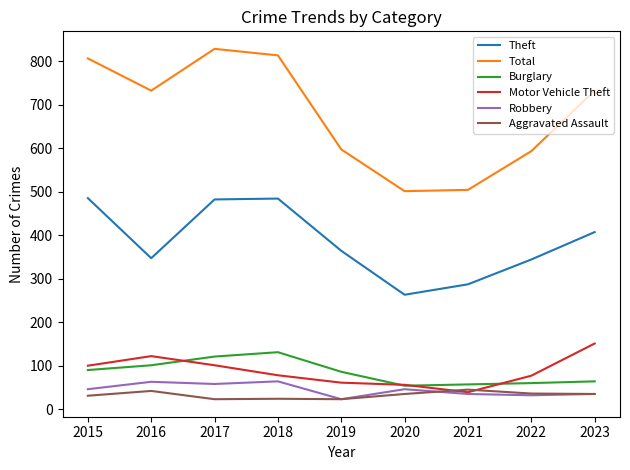

Does the chart display data point markers on the line(s)?

No